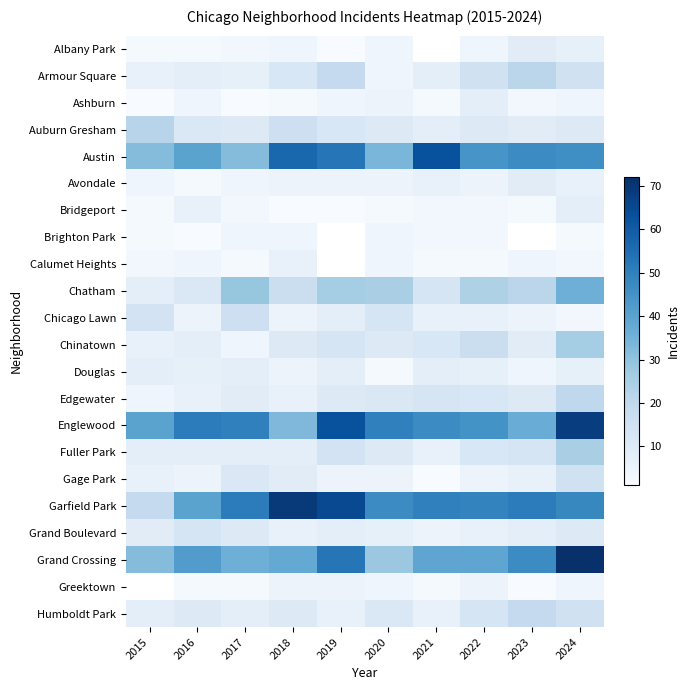

What is the highest value of the Auburn Gresham series?

22